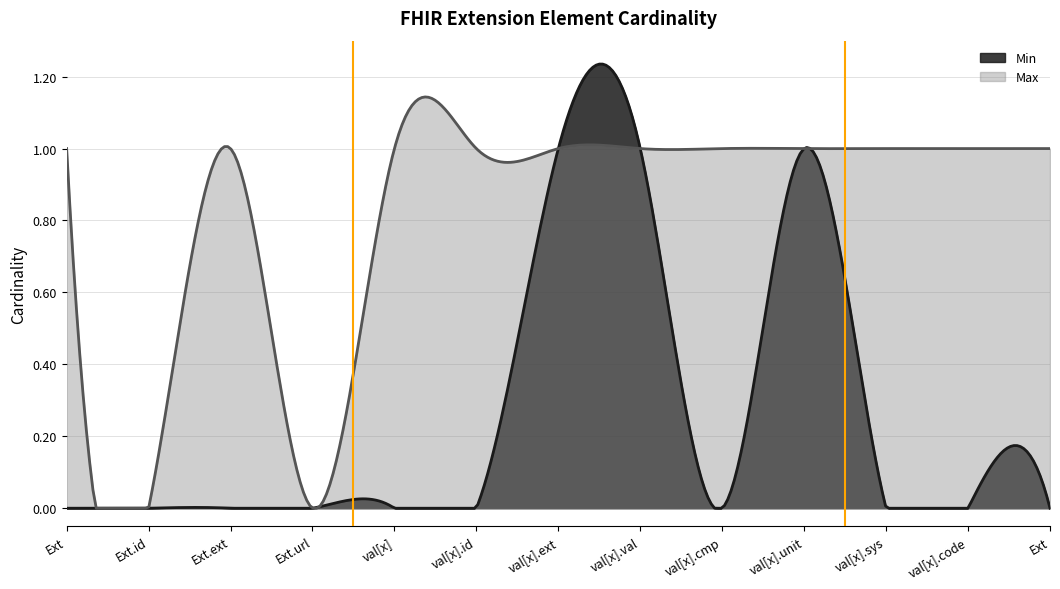

Does the chart have visible grid lines?

Yes